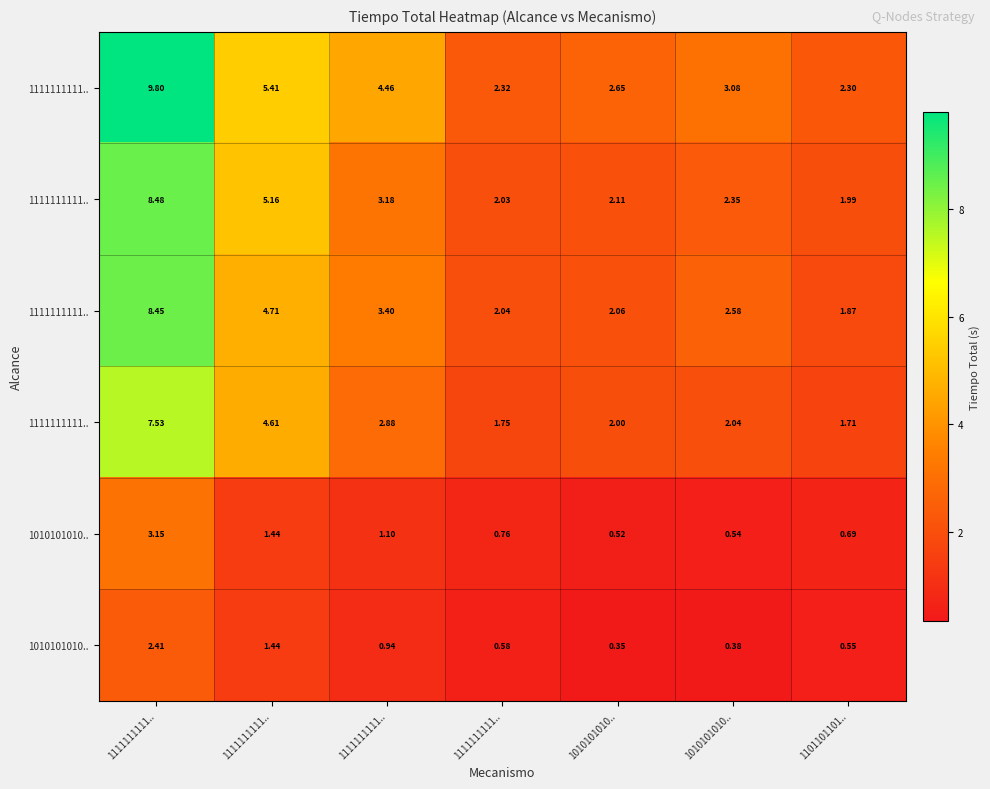

How many distinct data groups are displayed?

6